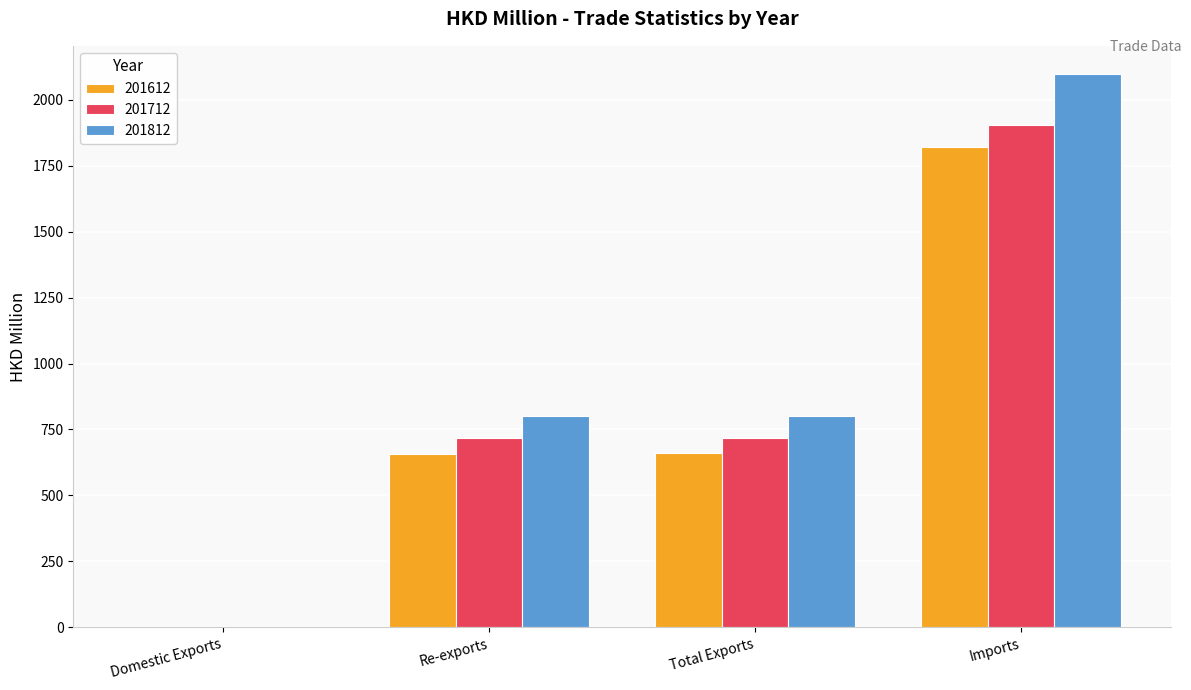

At which category is the sum across all series the highest?

Imports